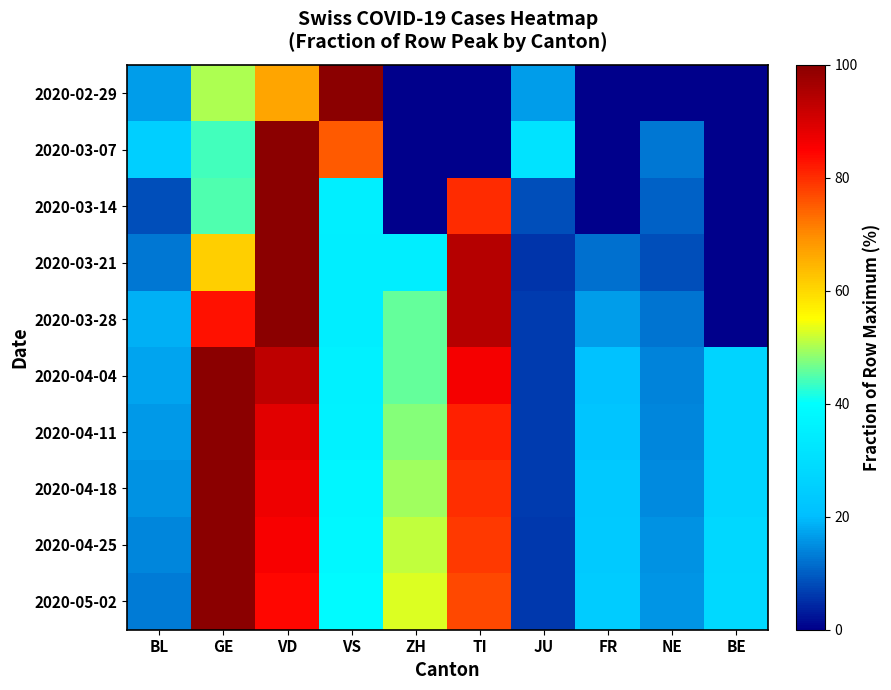

At which category does the chart reach its peak across all series?

VS